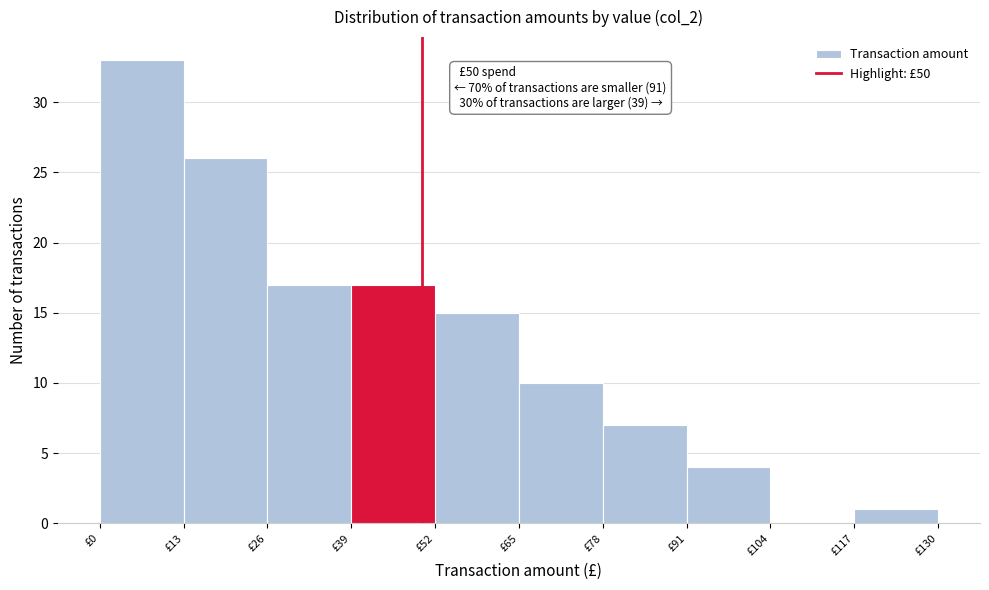

Over which range of the x-axis is the bar tallest?

0 to 13